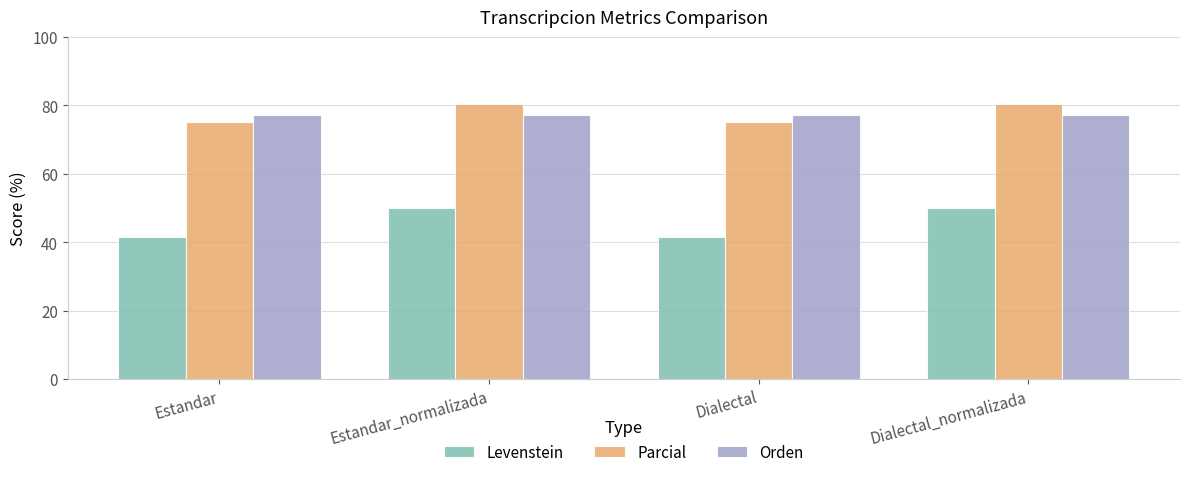

What is the label of the 3rd bar from the left?

Dialectal